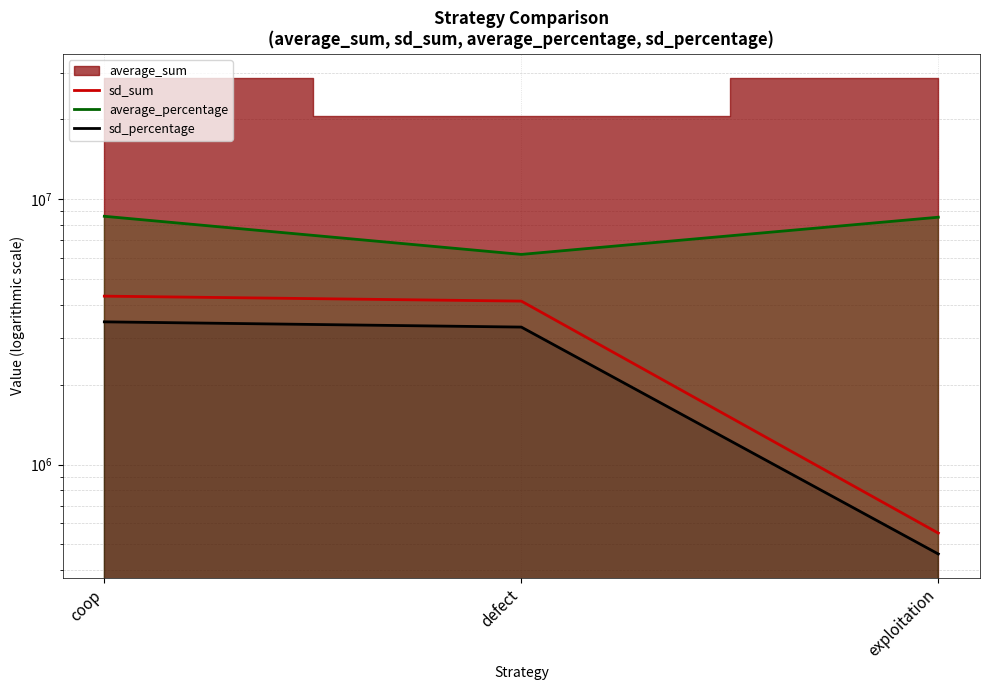

At which label does sd_sum reach its minimum?

exploitation